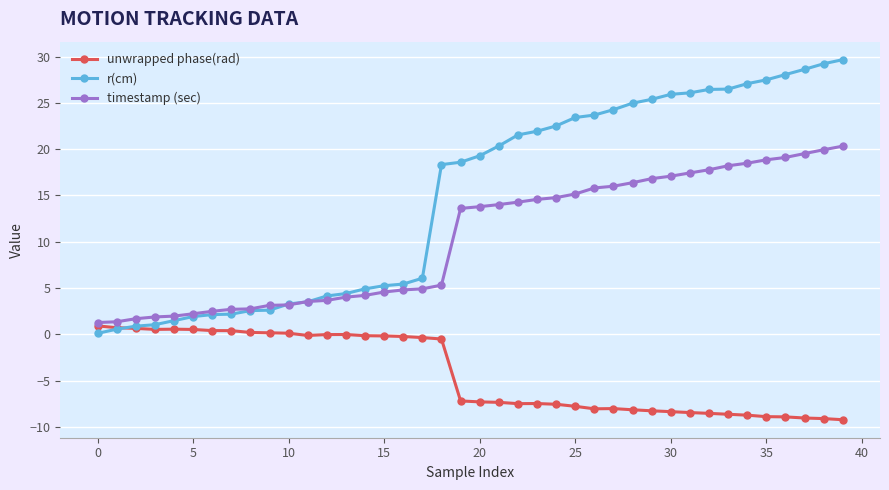

What is the value of the r(cm) point at the 17th from the left?

5.4